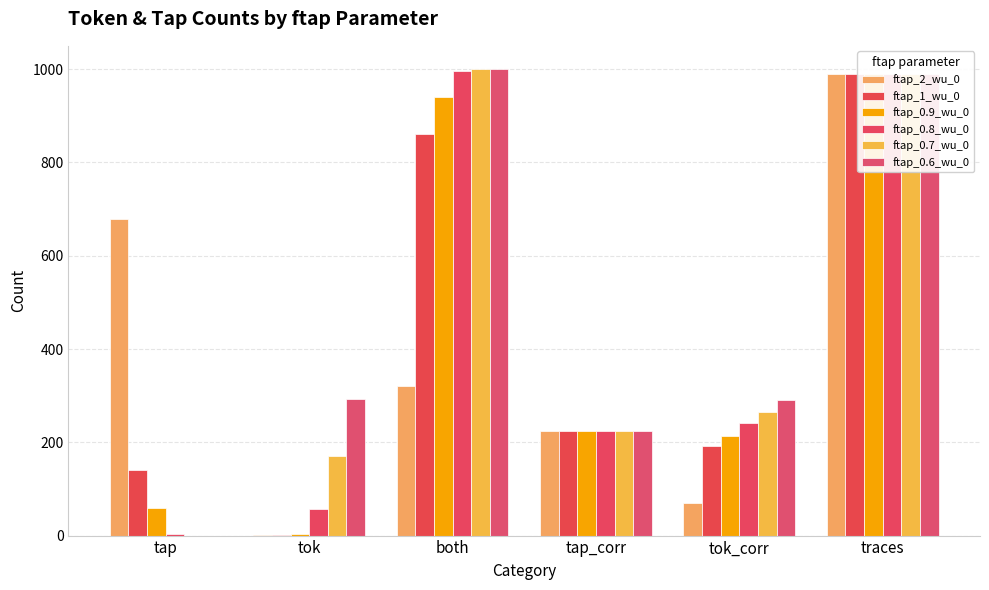

Reading left to right, extract all data points from this chart.

ftap_2_wu_0: tap=679	tok=1	both=321	tap_corr=225	tok_corr=70	traces=990
ftap_1_wu_0: tap=140	tok=1	both=860	tap_corr=225	tok_corr=193	traces=990
ftap_0.9_wu_0: tap=59	tok=3	both=941	tap_corr=225	tok_corr=213	traces=990
ftap_0.8_wu_0: tap=4	tok=57	both=996	tap_corr=225	tok_corr=242	traces=990
ftap_0.7_wu_0: tap=0	tok=170	both=1000	tap_corr=225	tok_corr=266	traces=990
ftap_0.6_wu_0: tap=0	tok=292	both=1000	tap_corr=225	tok_corr=290	traces=990